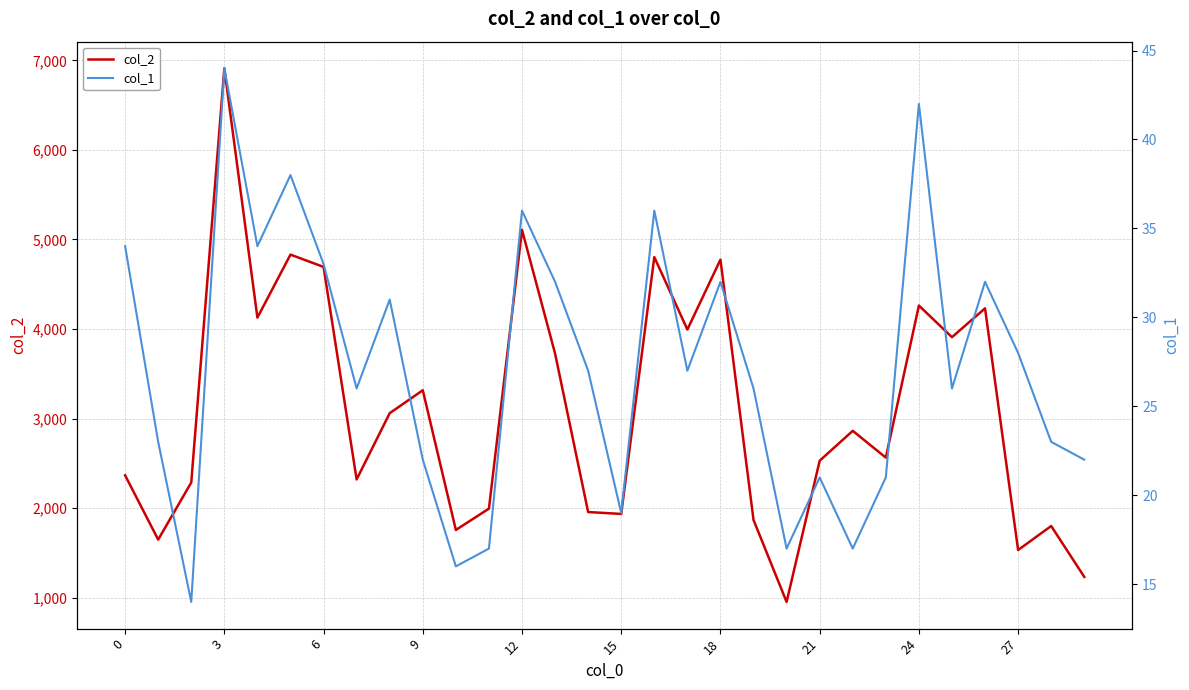

What is the sum of all col_2 values?

93346